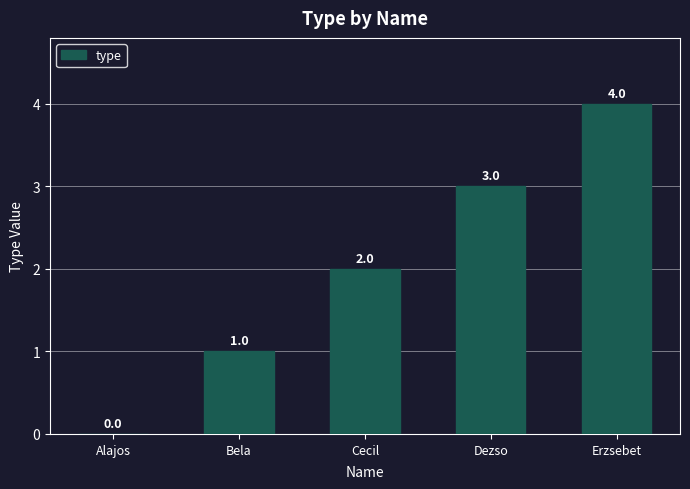

How many categories are shown in the chart?

5